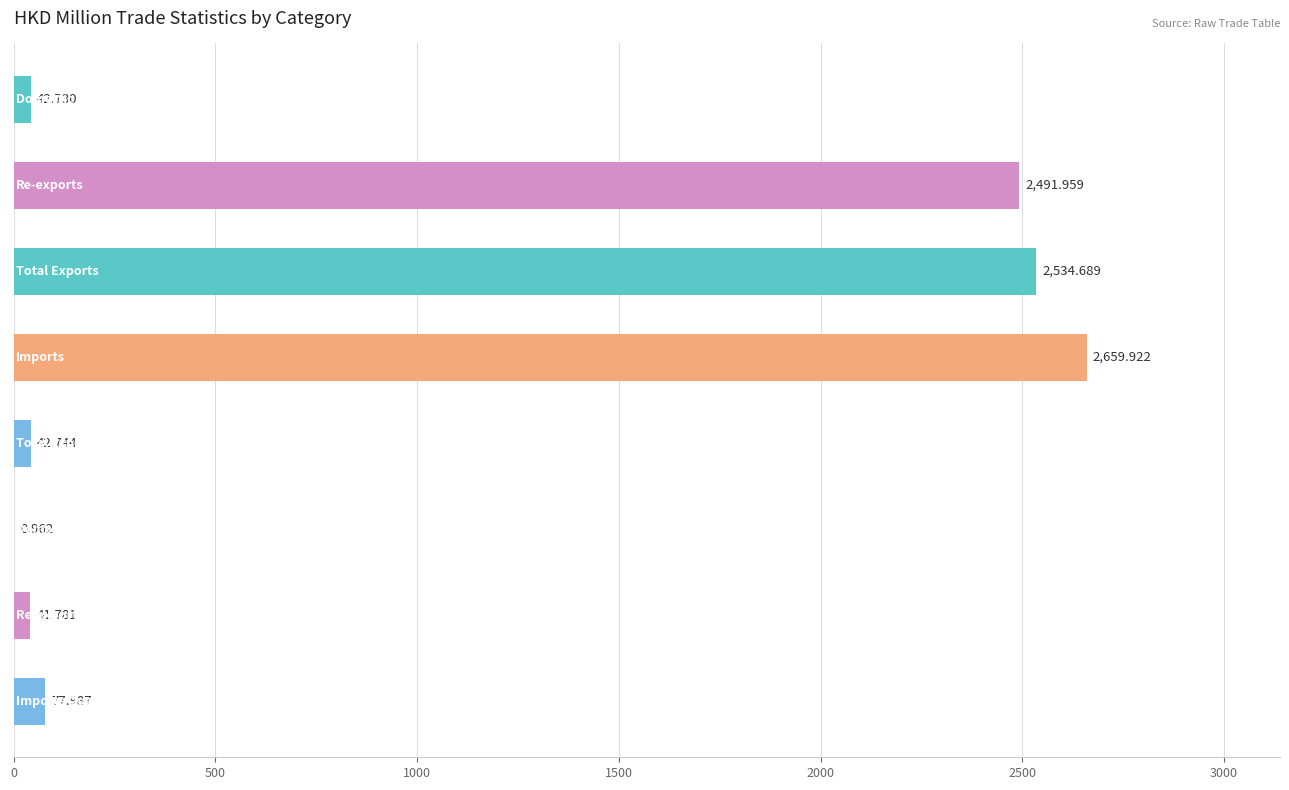

Are the bars grouped side by side (vs. stacked)?

No